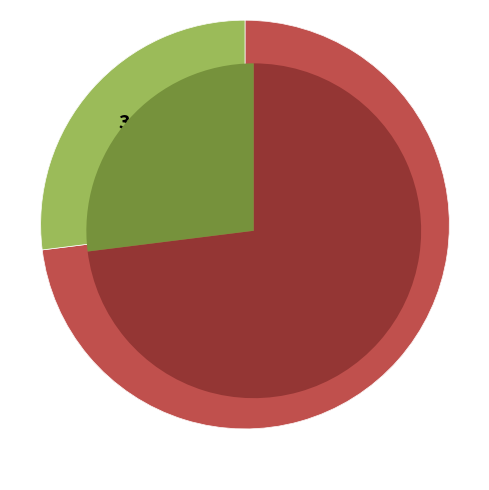

True or false: 1 accounts for 1% of the total.

False